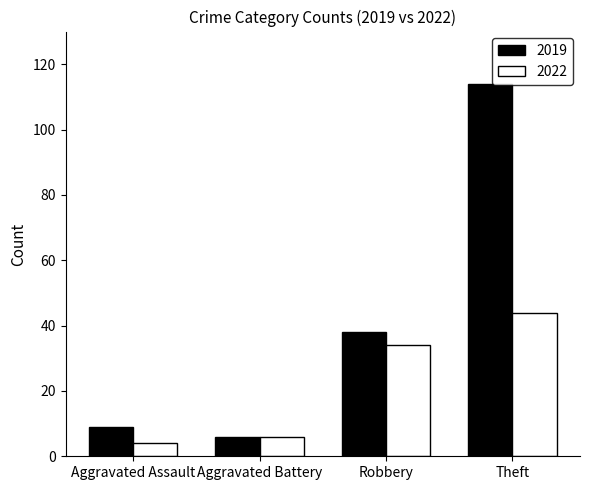

How many data points in 2022 are less than 34?

2